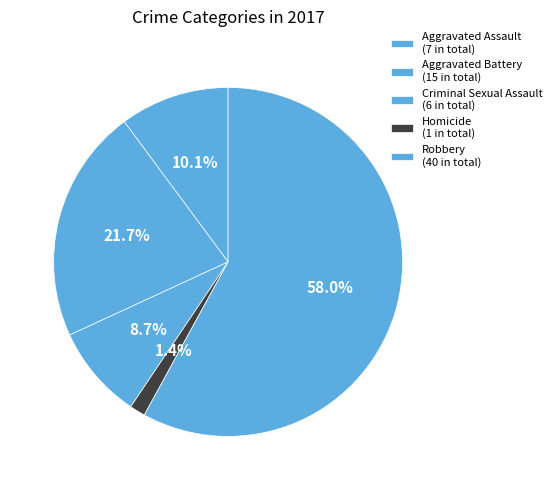

How many segments does this pie chart have?

5